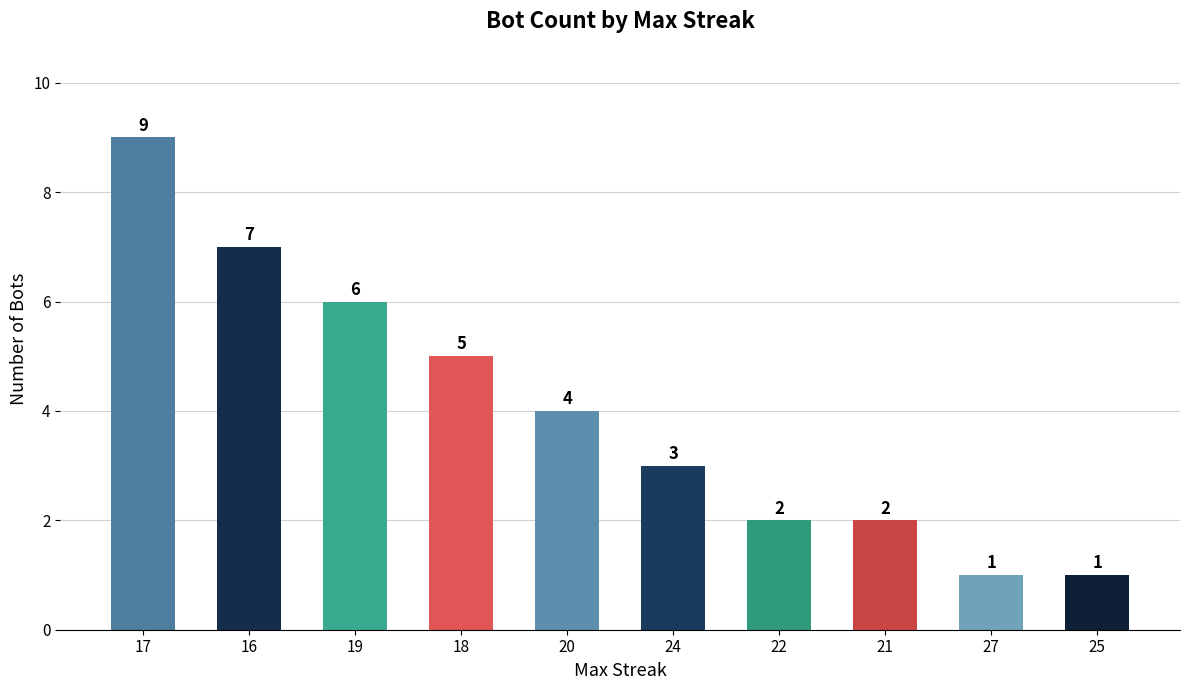

At which label is the value closest to 5?

18